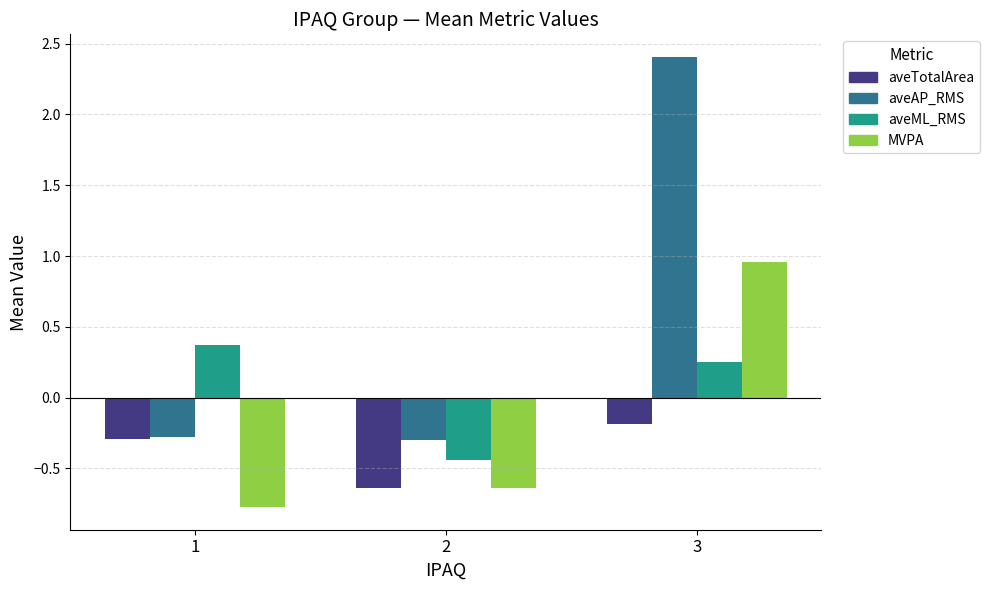

What is the difference between the maximum and minimum values in the aveAP_RMS series?

2.7